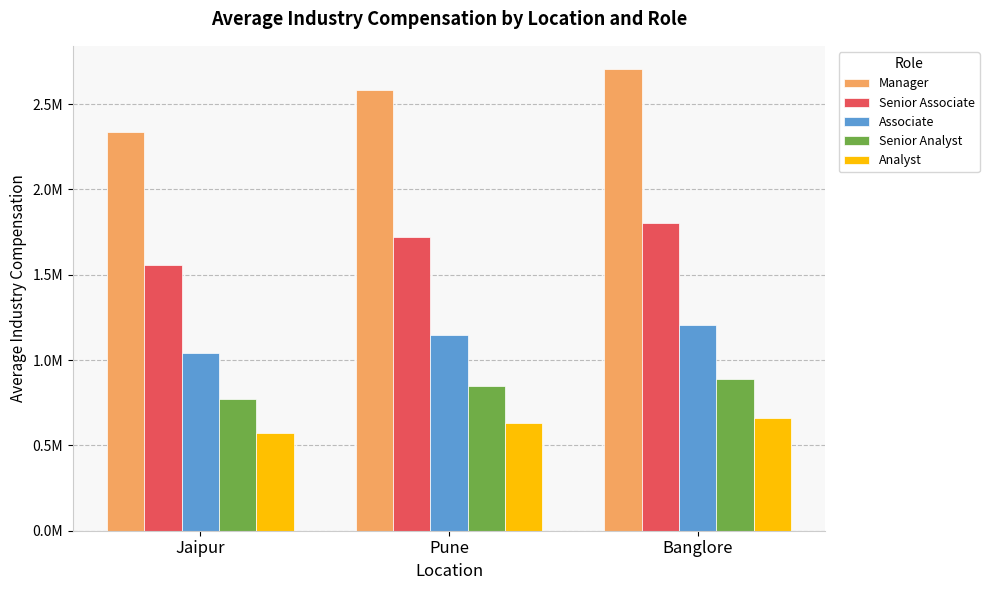

Reading right to left, list all the values displayed in this chart.

Manager: Banglore=2706412.5	Pune=2583393.8	Jaipur=2337356.2
Senior Associate: Banglore=1804275.0	Pune=1722262.5	Jaipur=1558237.5
Associate: Banglore=1202850.0	Pune=1148175.0	Jaipur=1038825.0
Senior Analyst: Banglore=891000.0	Pune=850500.0	Jaipur=769500.0
Analyst: Banglore=660000.0	Pune=630000.0	Jaipur=570000.0